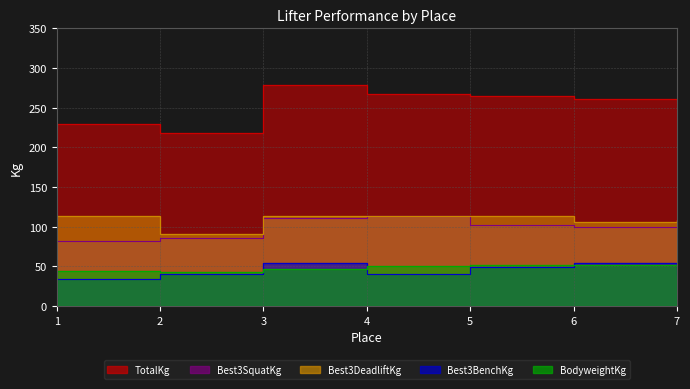

At which label does Best3SquatKg first exceed 102?

3